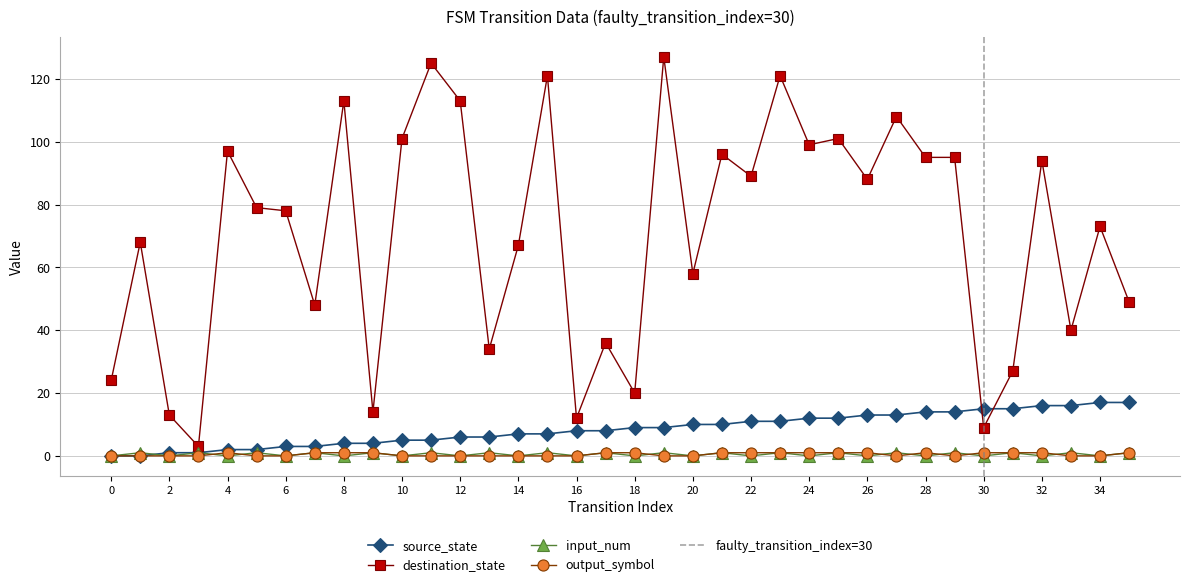

True or false: output_symbol has a value of 1 at 26.

True